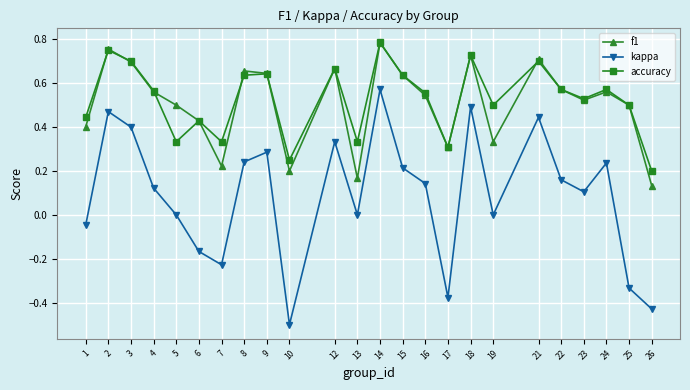

Does the chart have visible grid lines?

Yes